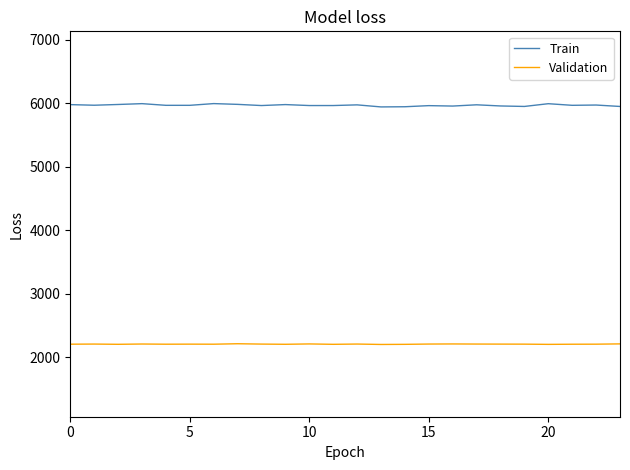

What are all the series names shown in the legend?

Train, Validation